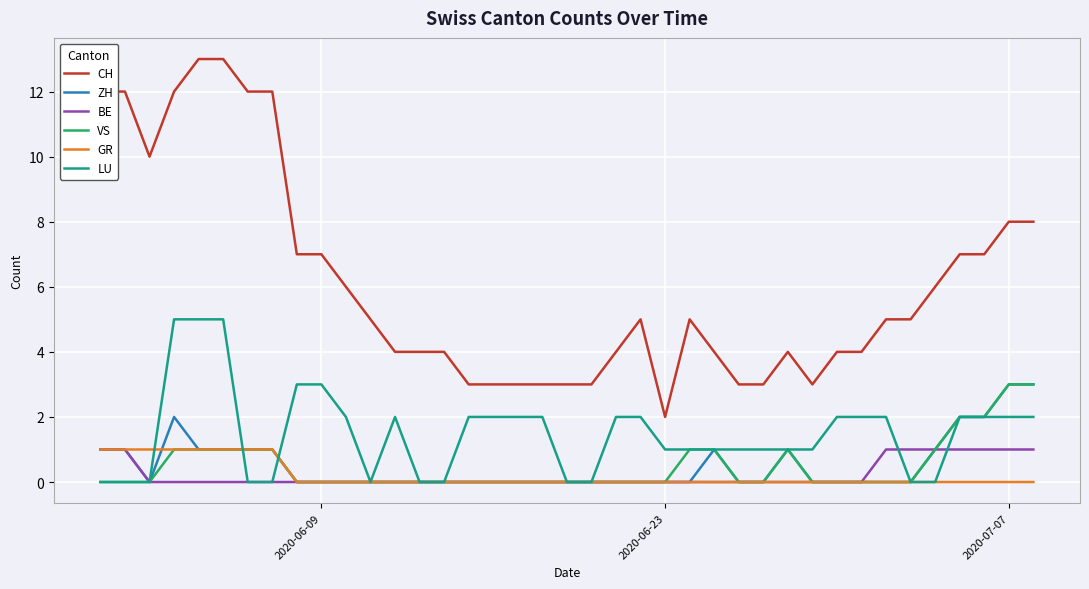

What is the sum of all LU values?

58